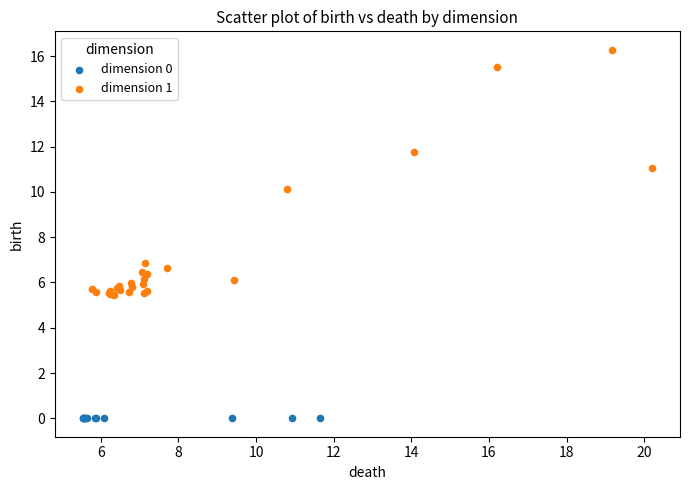

Which series contains the lowest Y value?

dimension 0